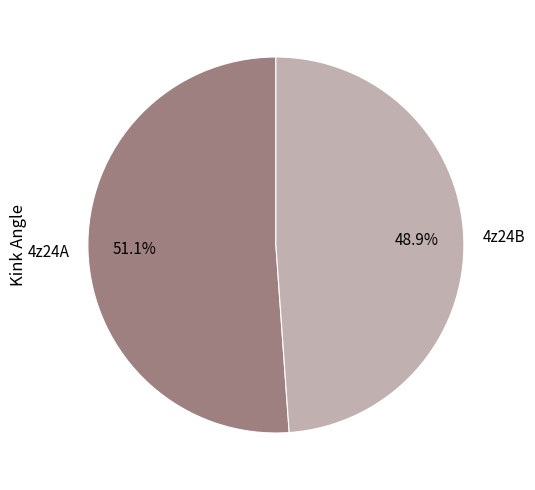

Rank the categories by value from lowest to highest.

4z24B, 4z24A